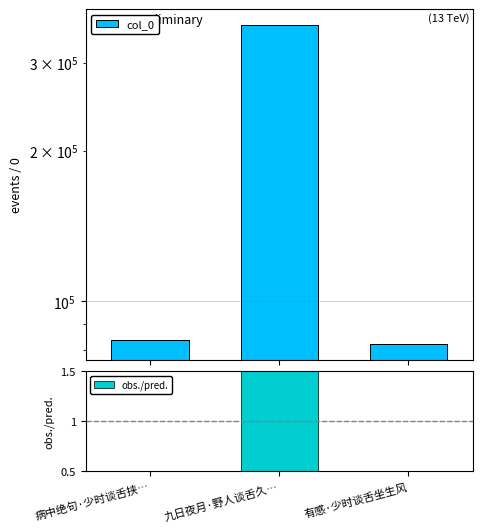

Reading right to left, what are all the values shown in this chart?

col_0: 82210.0	355863.0	83953.0
obs./pred.: 0.5	2.0	0.5